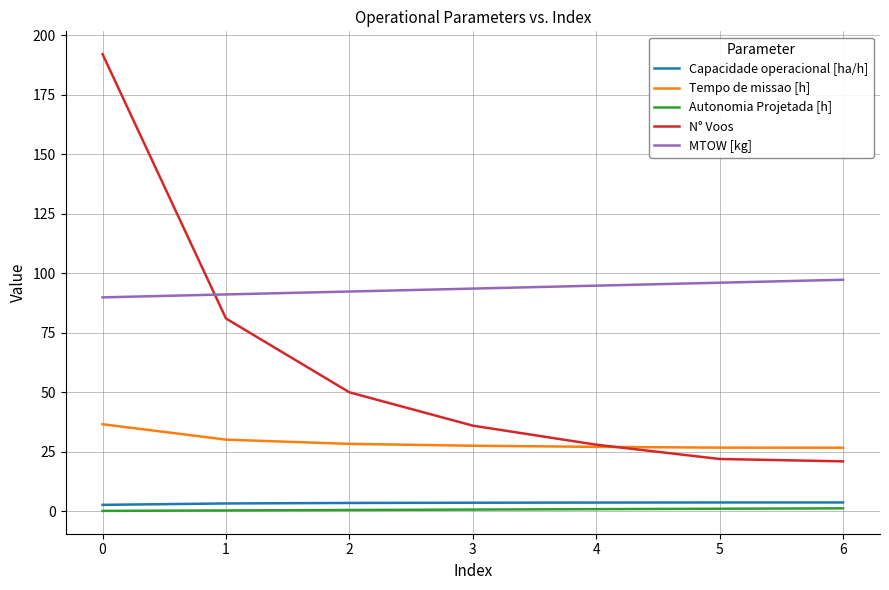

Count the Capacidade operacional [ha/h] values in the range 3 to 4.

6